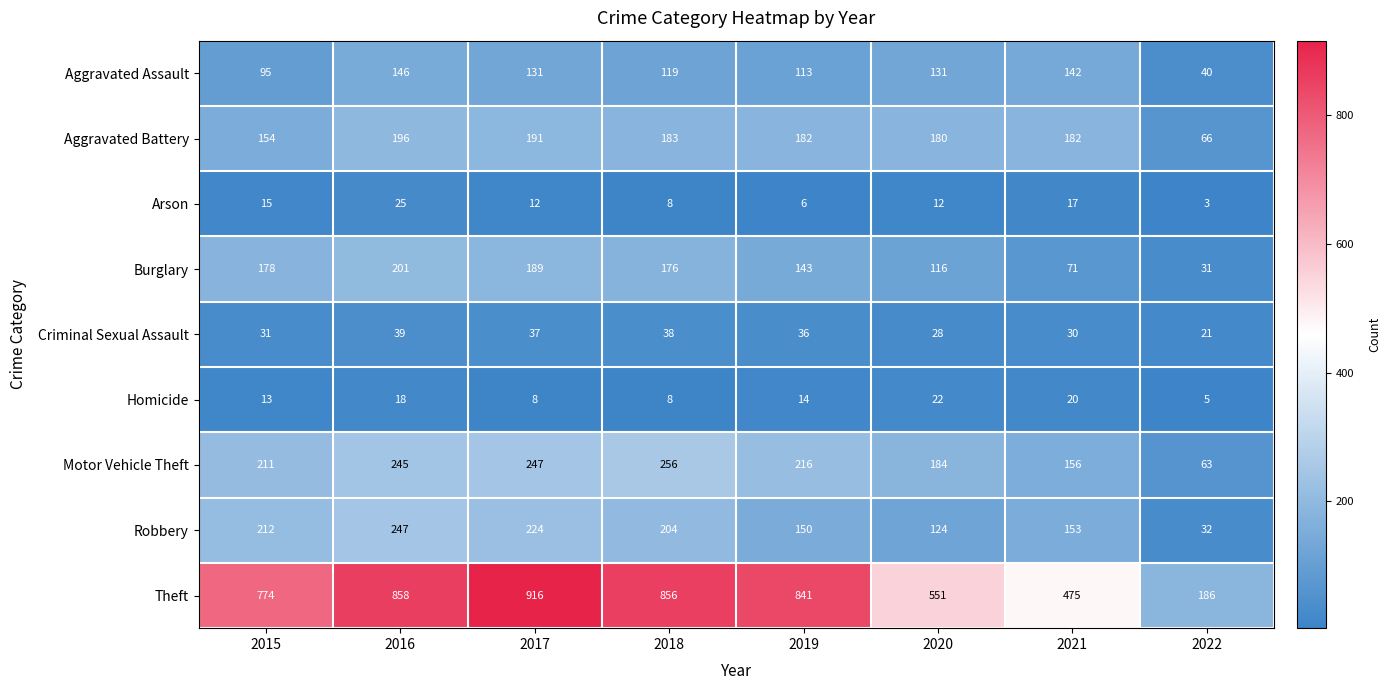

Which series has the widest spread of values?

Theft